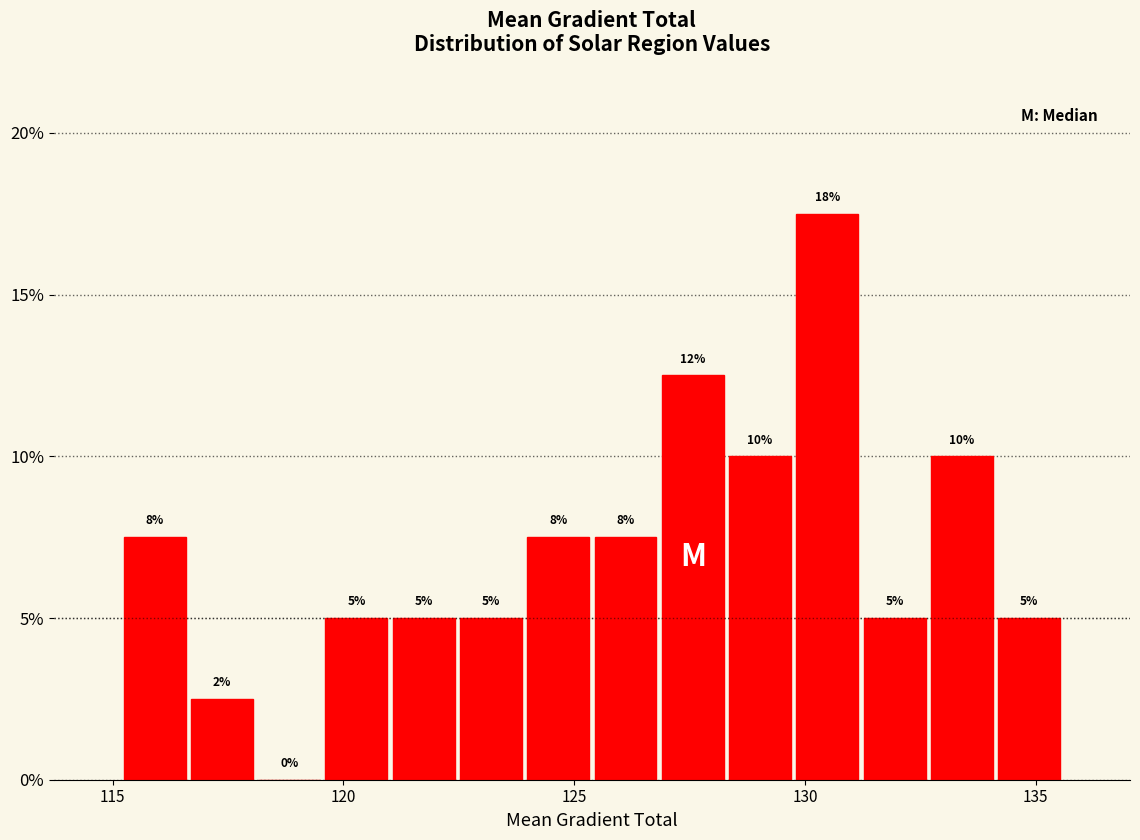

Read against the x-axis, roughly where is the centre of the tallest bar?

130.5